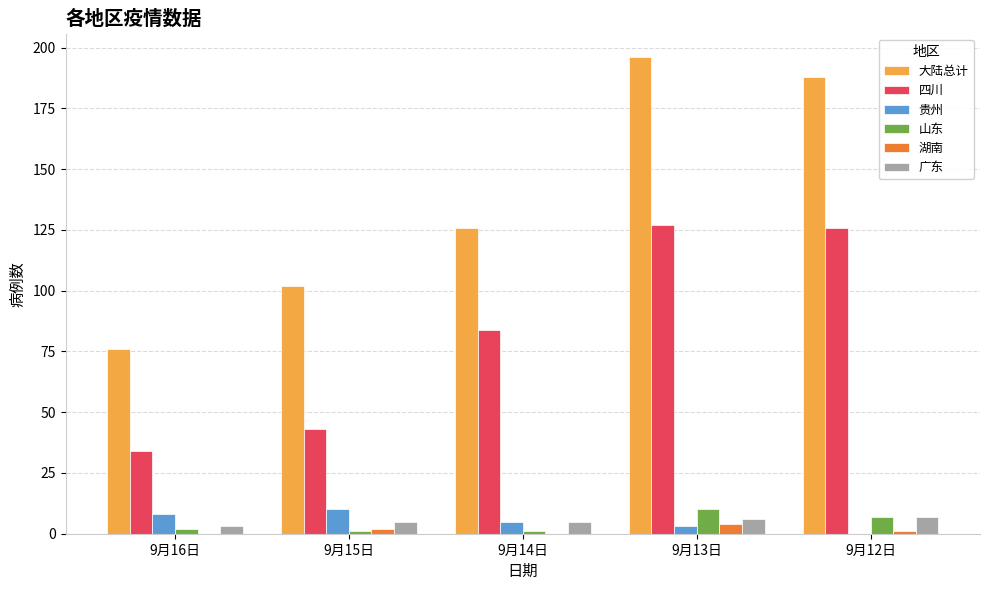

At which label is 四川 closest to 80?

9月14日